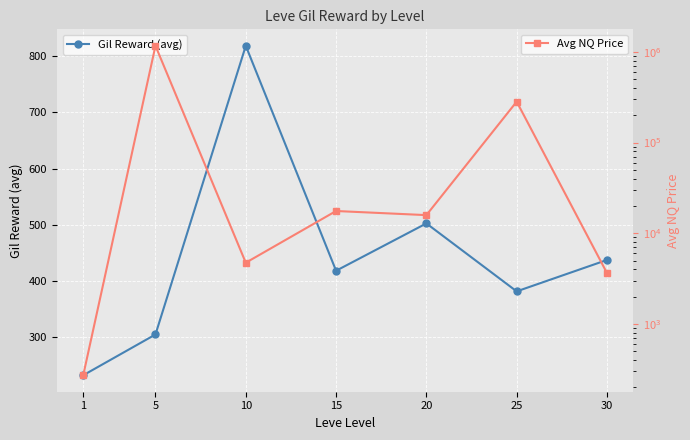

Where is the first local minimum for Avg NQ Price?

10